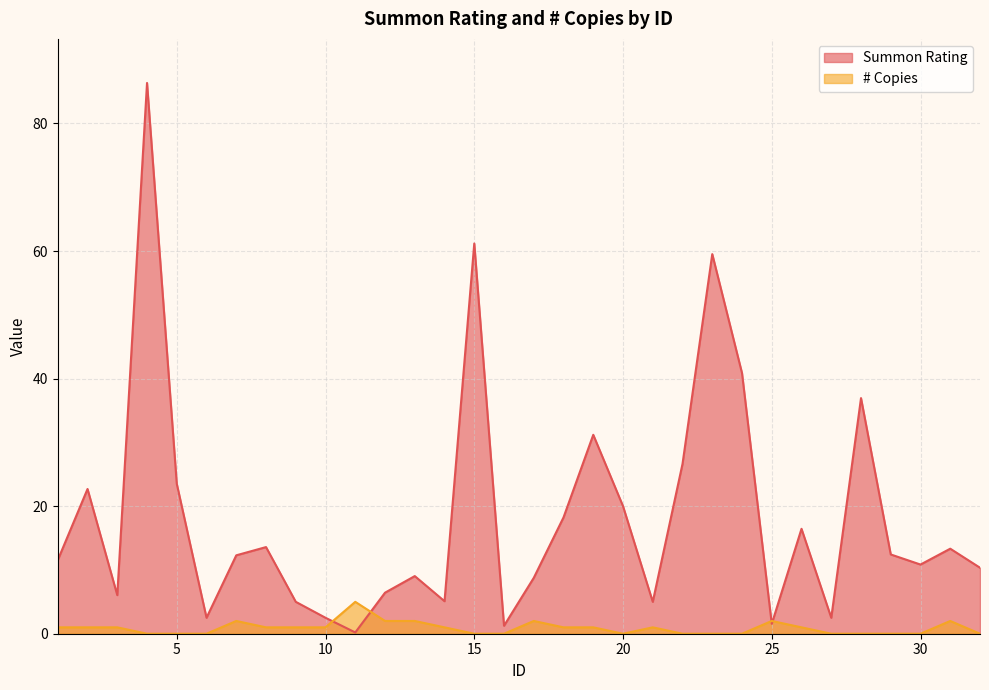

Rank the series by their average value, from lowest to highest.

# Copies, Summon Rating